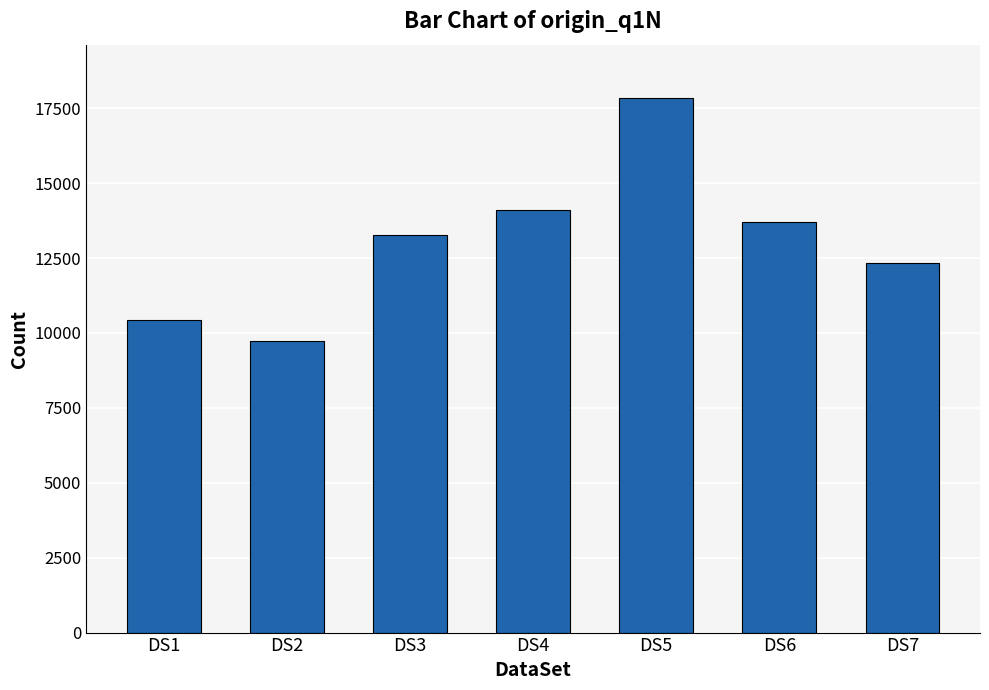

Read the value at DS2.

9740.6